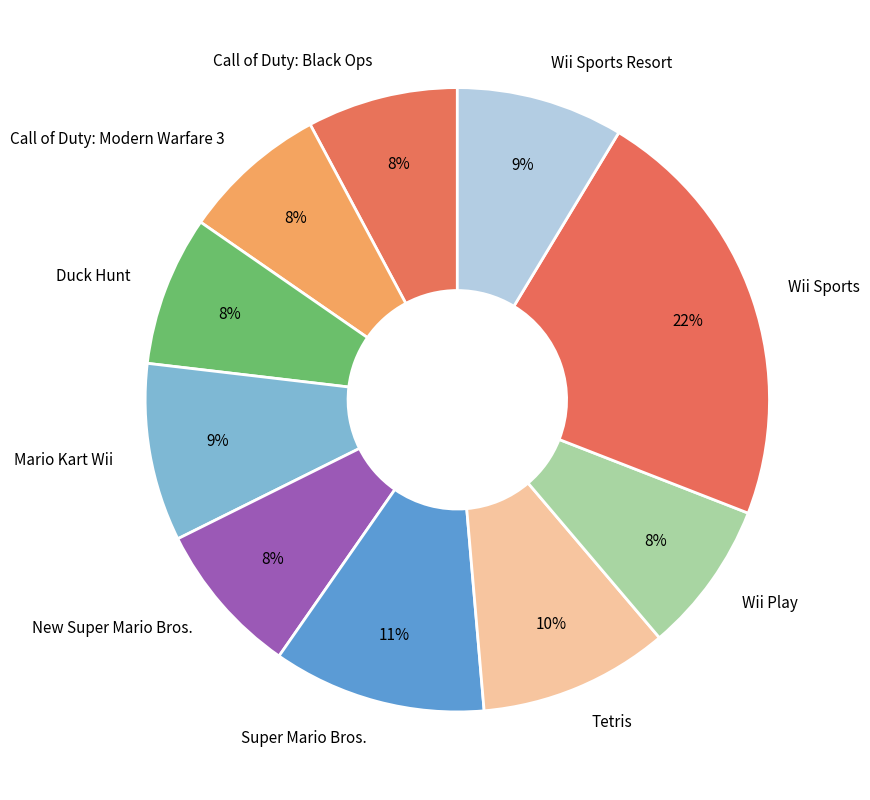

Do New Super Mario Bros. and Call of Duty: Black Ops together represent more than half of the pie?

No